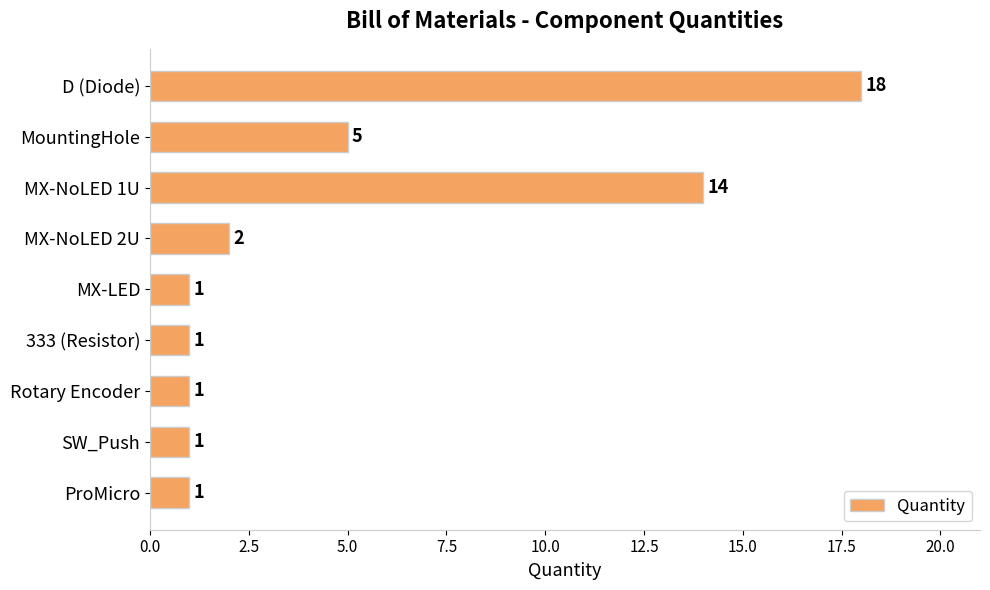

What is the minimum value shown in the chart?

1